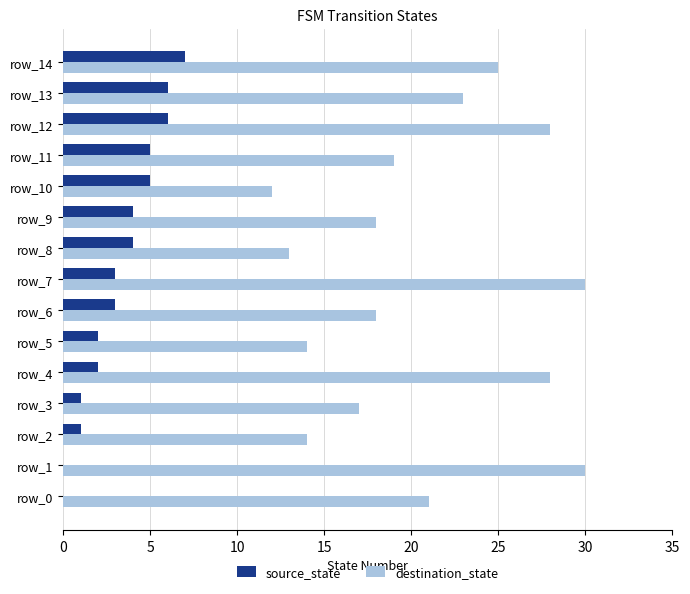

At which label does source_state reach its peak?

row_14